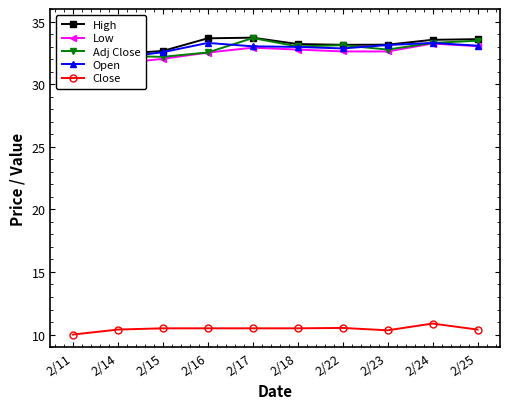

How many lines are shown in the chart?

5